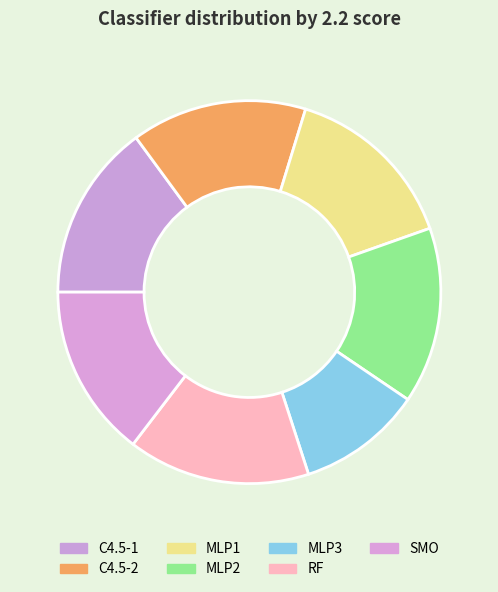

Is the sum of MLP1 and C4.5-2 greater than half?

No